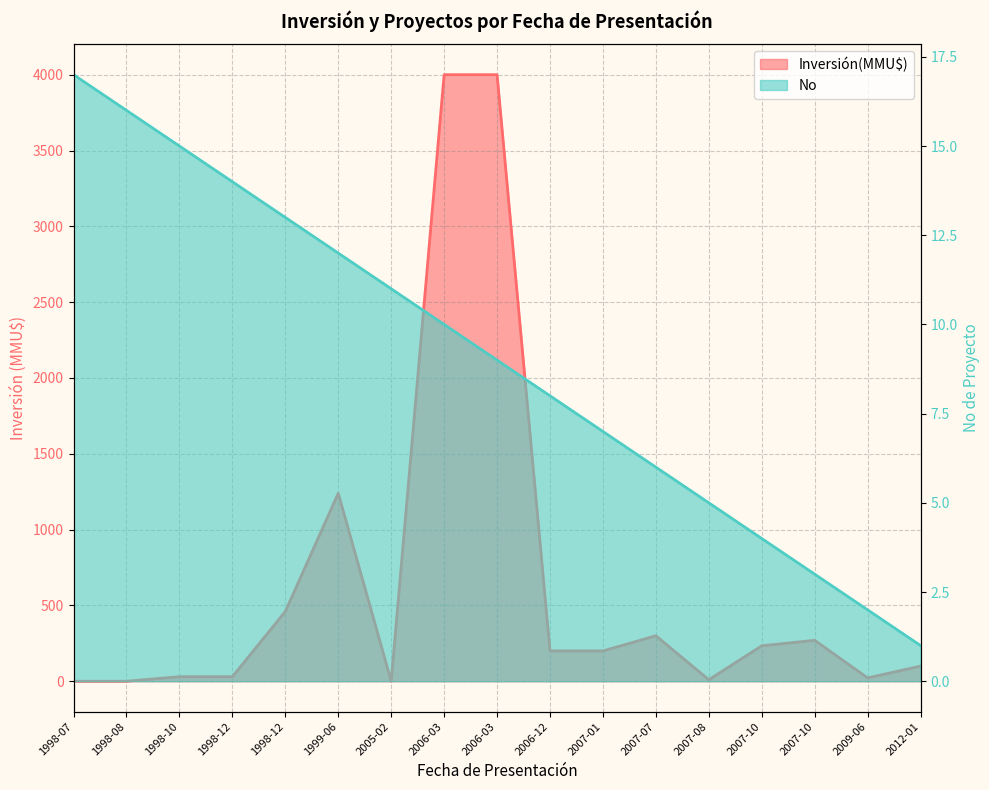

Is it true that No equals 8 at 2006-12?

True